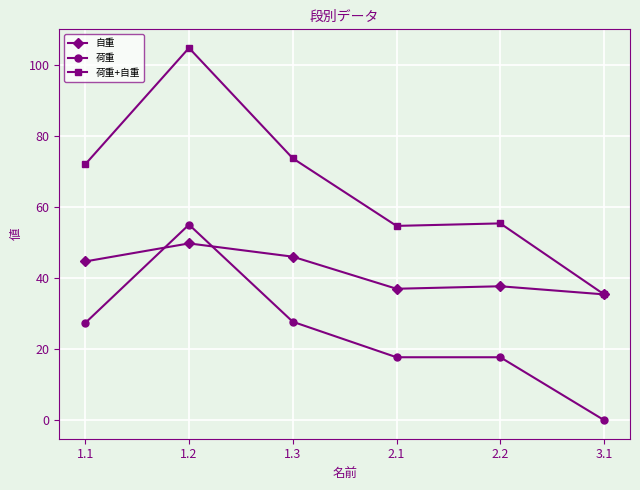

How many data points does each series have?

6